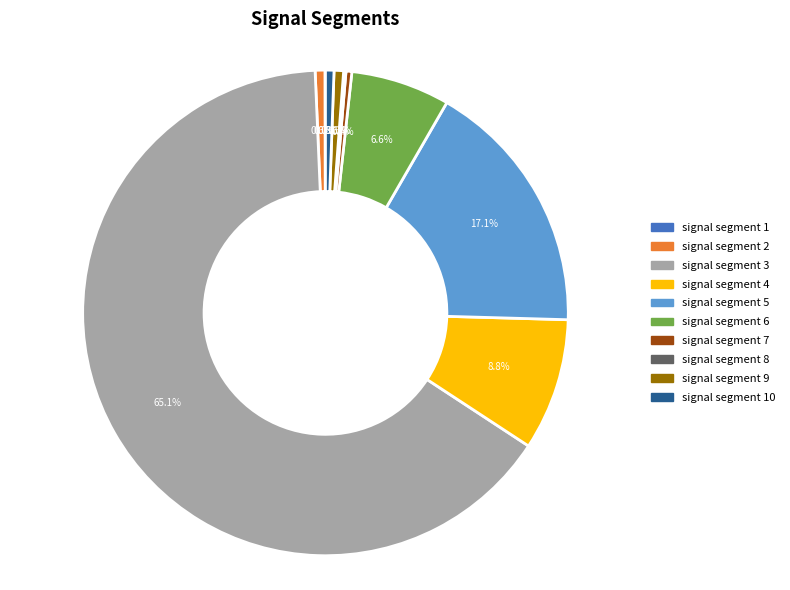

Does any single category account for the majority?

Yes